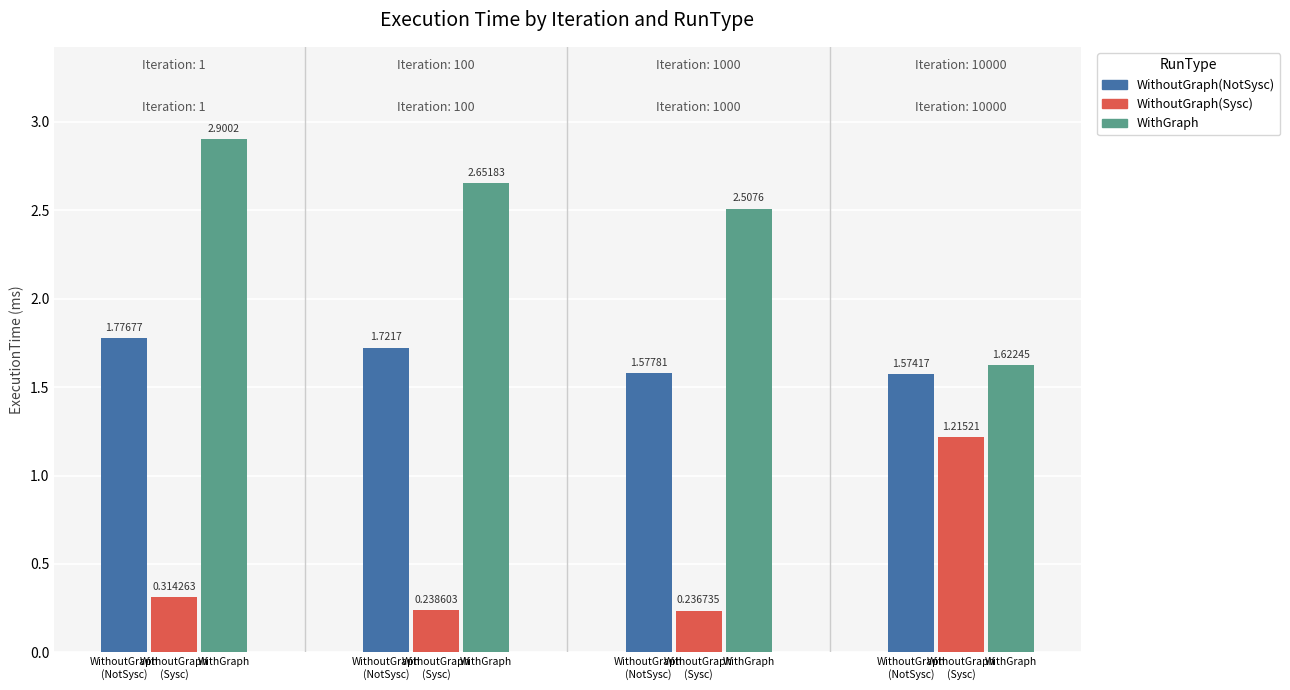

Reading left to right, extract all data points from this chart.

WithoutGraph(NotSysc): 1.8	1.7	1.6	1.6
WithoutGraph(Sysc): 0.3	0.2	0.2	1.2
WithGraph: 2.9	2.7	2.5	1.6